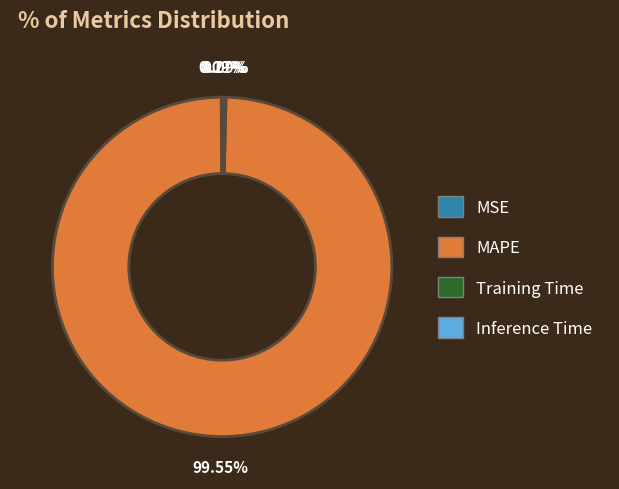

What is the largest slice in the pie chart?

MAPE